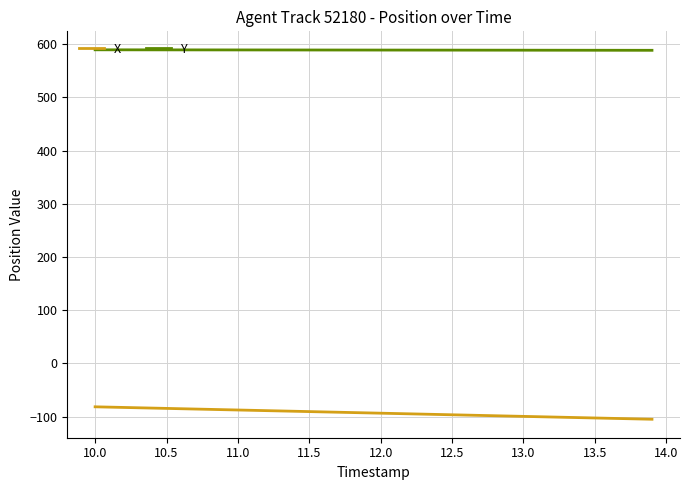

Which series has the largest total across all categories?

Y